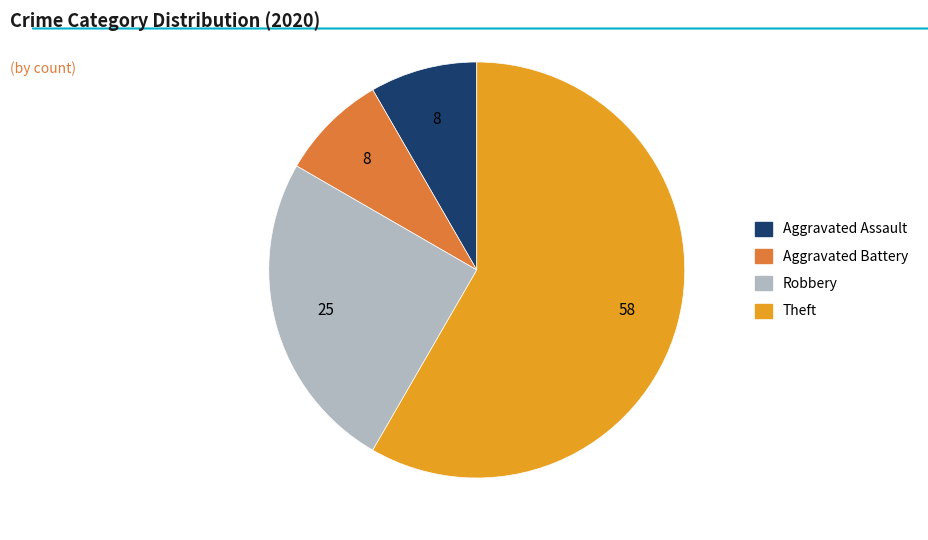

How many segments does this pie chart have?

4